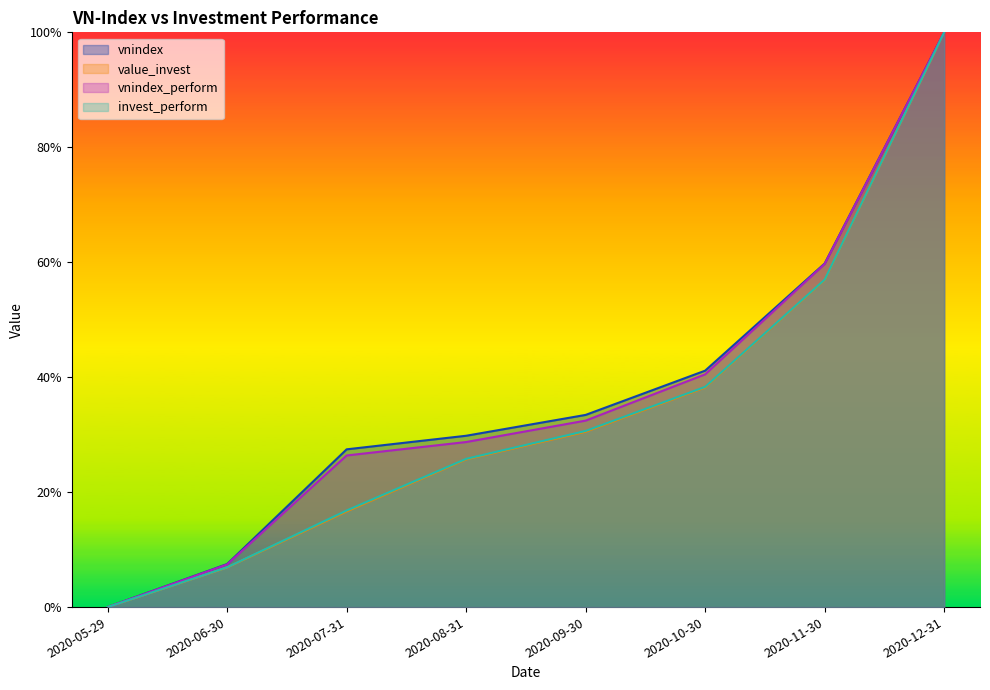

At 2020-12-31, list the series in order from smallest to largest.

vnindex_perform, invest_perform, vnindex, value_invest